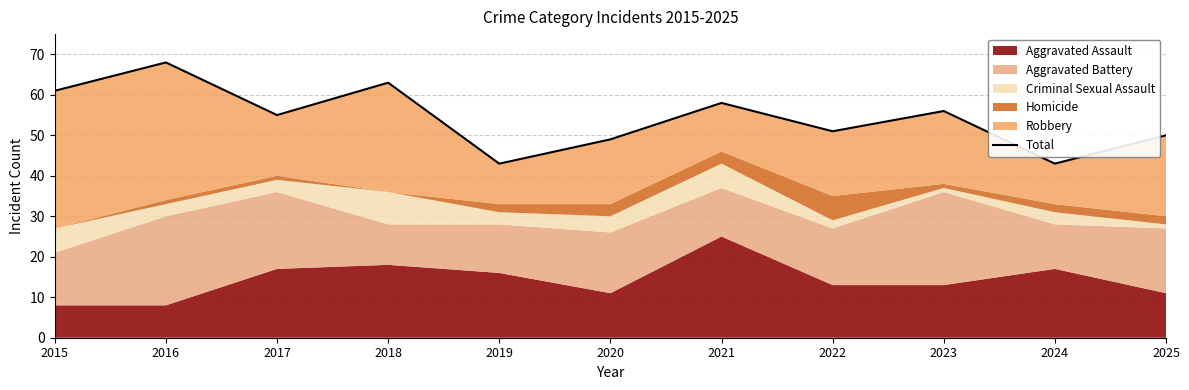

List the labels in order of value, smallest first.

2019, 2024, 2020, 2025, 2022, 2017, 2023, 2021, 2015, 2018, 2016